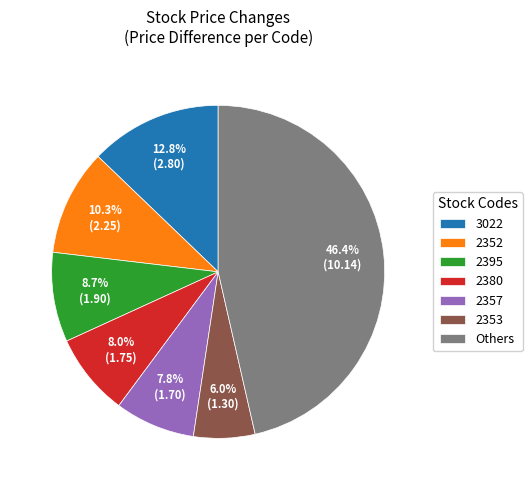

Is 2353 the majority of the pie?

No